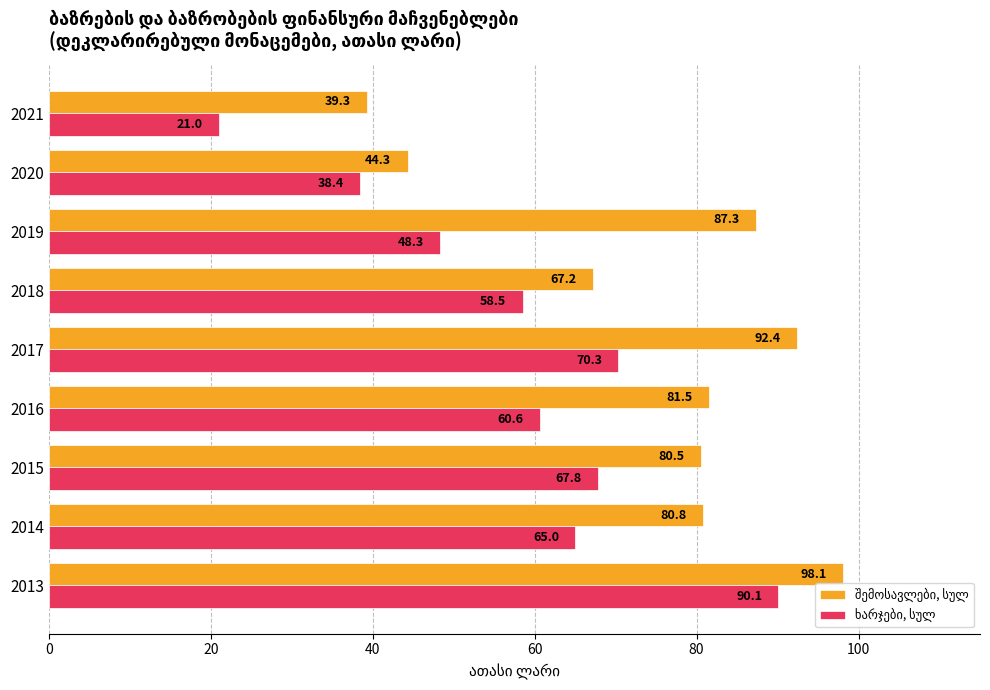

The შემოსავლები, სულ series shows 149.3 at 2017. True or false?

False